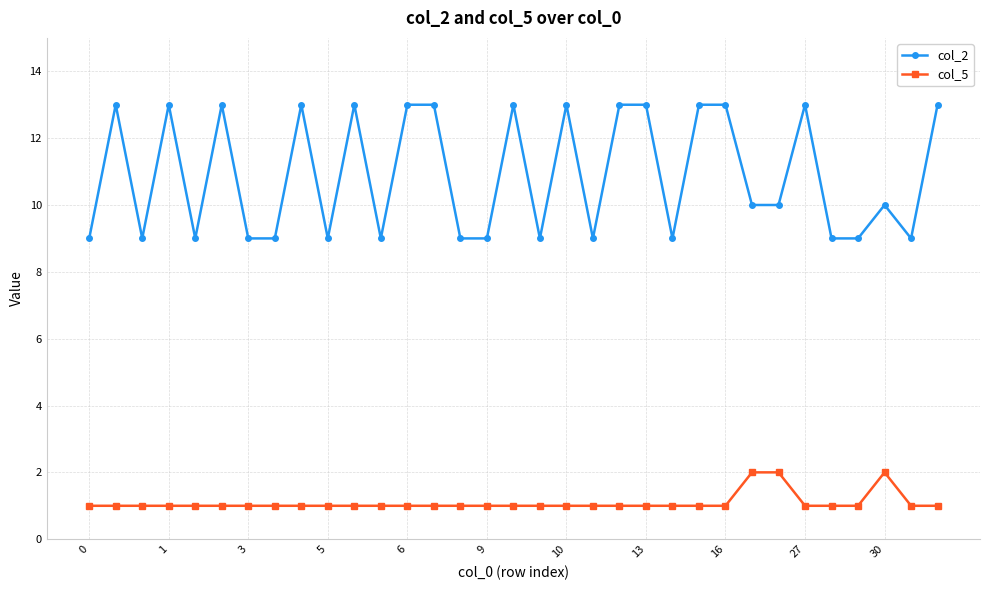

Rank the series by their average value, from highest to lowest.

col_2, col_5